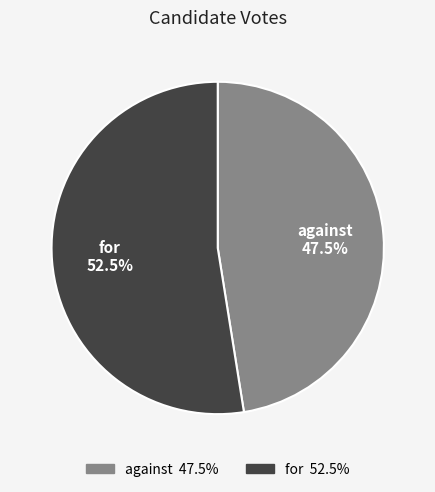

Which has a higher value, for or against?

for